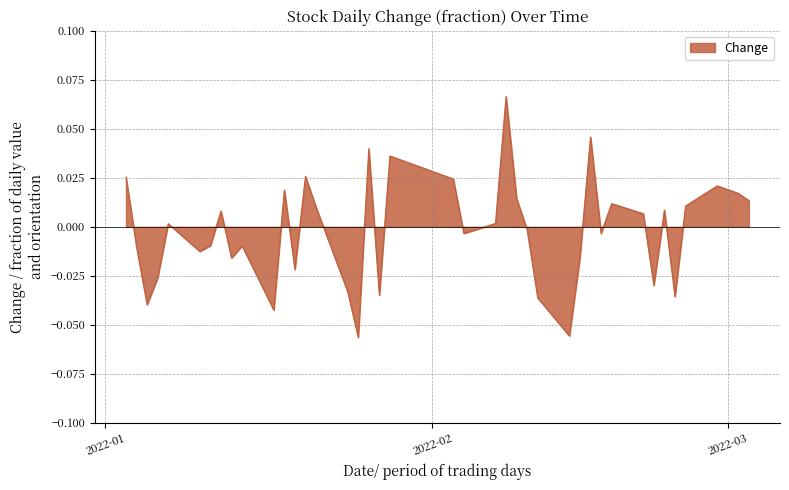

How many positive values are there?

20